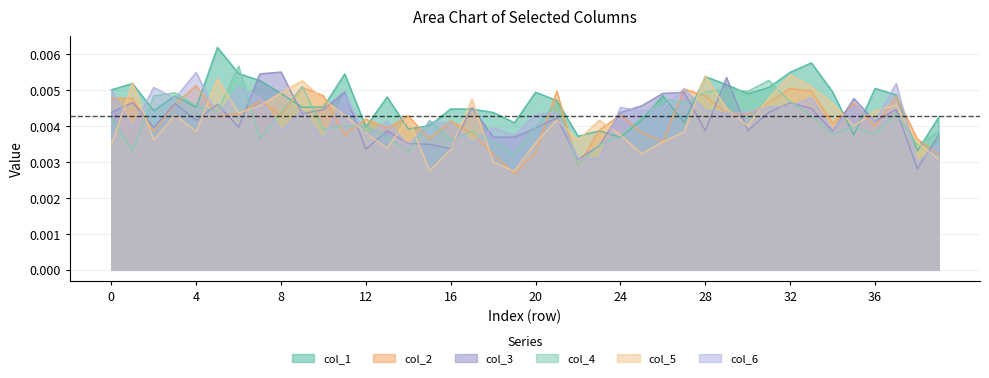

Is it true that col_1 equals 0.0 at 23?

False